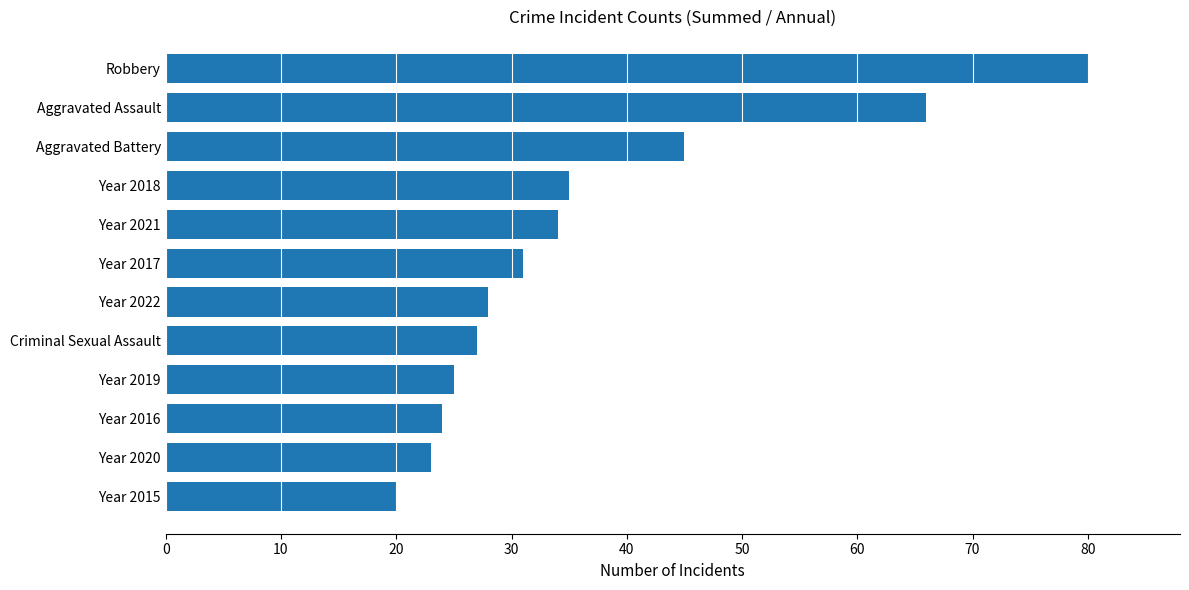

True or false: the data shows 18 at Robbery.

False